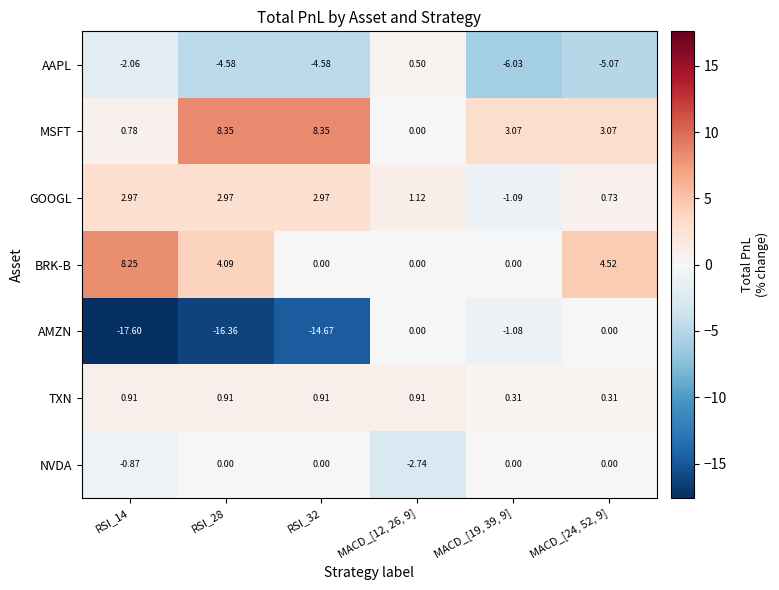

Which series has the largest total across all categories?

MSFT